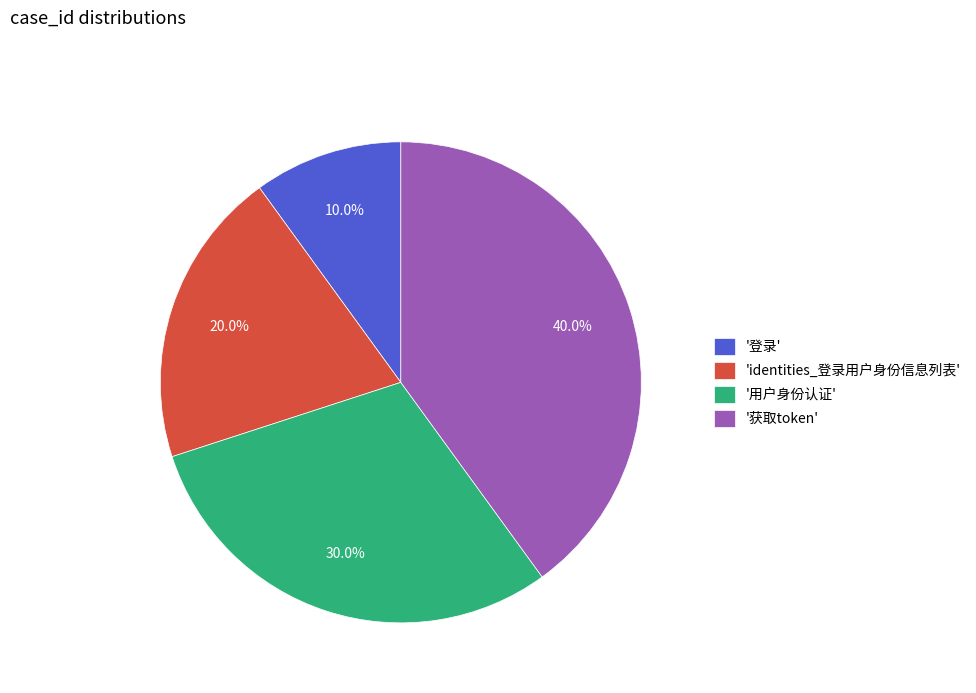

Which slice is the smallest?

'登录'